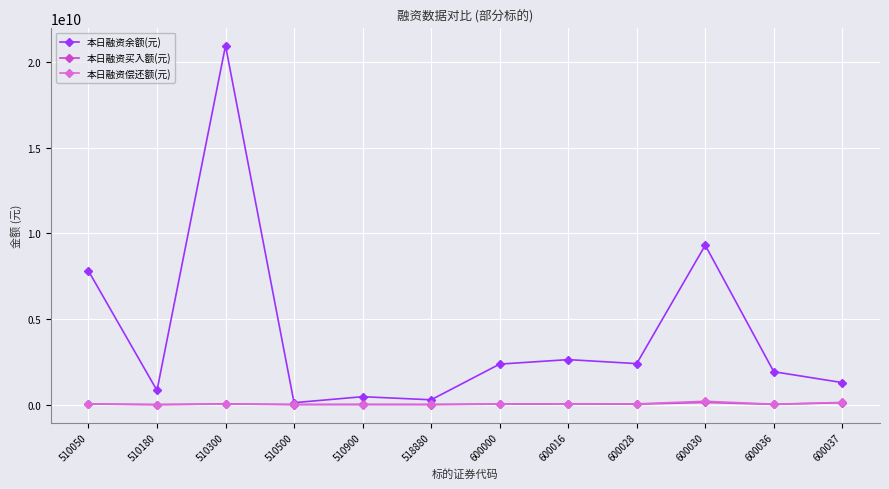

At which category is the sum across all series the highest?

510300